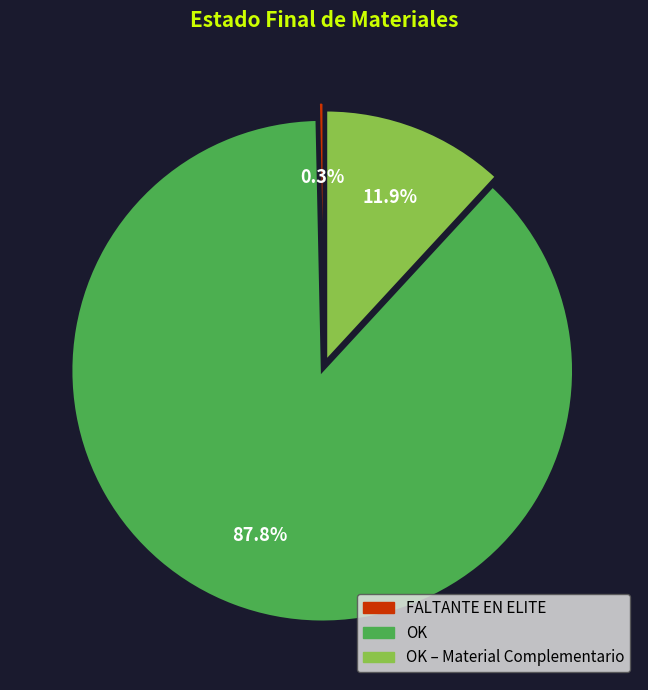

True or false: OK accounts for 99% of the total.

False